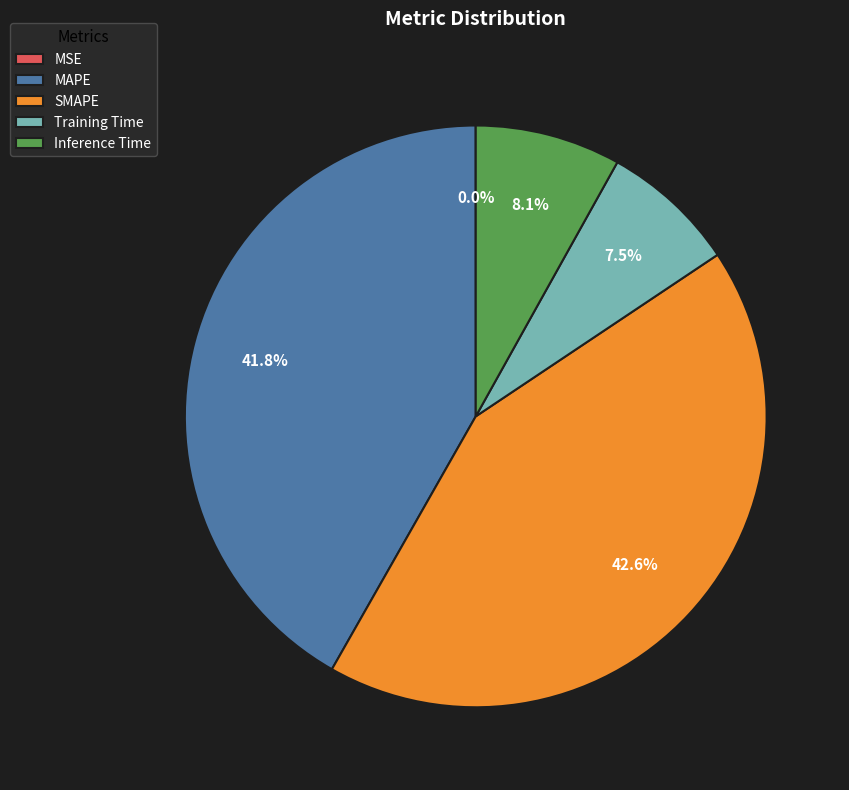

Between Inference Time and SMAPE, which is larger?

SMAPE